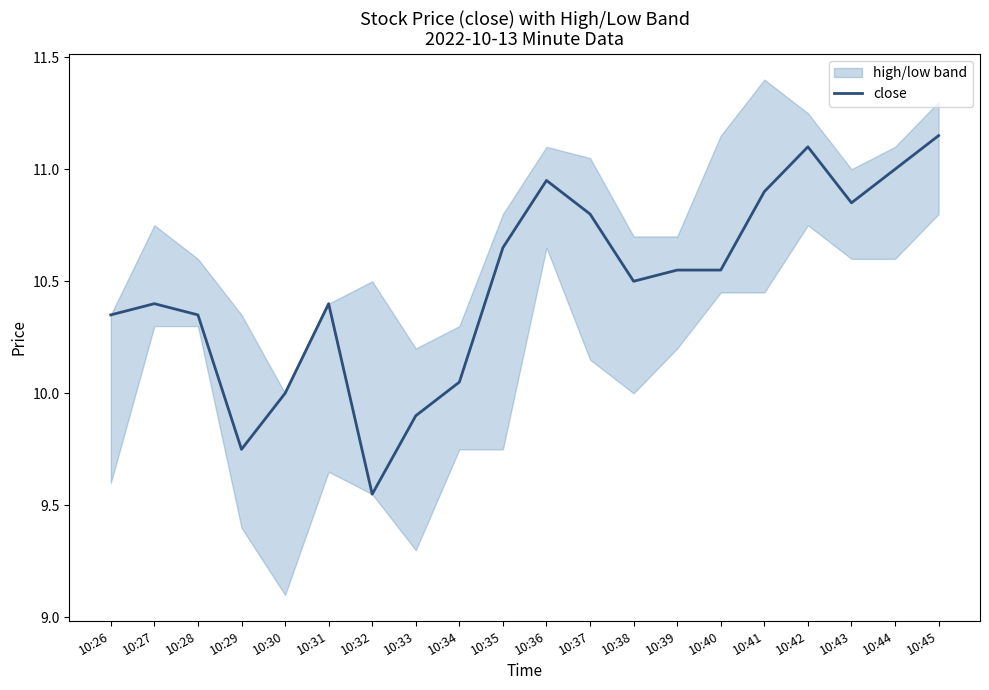

What is the value of the 19th point from the left?

11.0